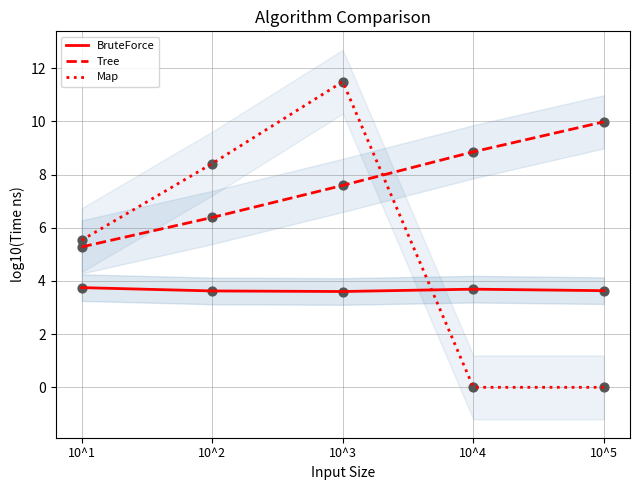

At which category is the sum across all series the highest?

10^3